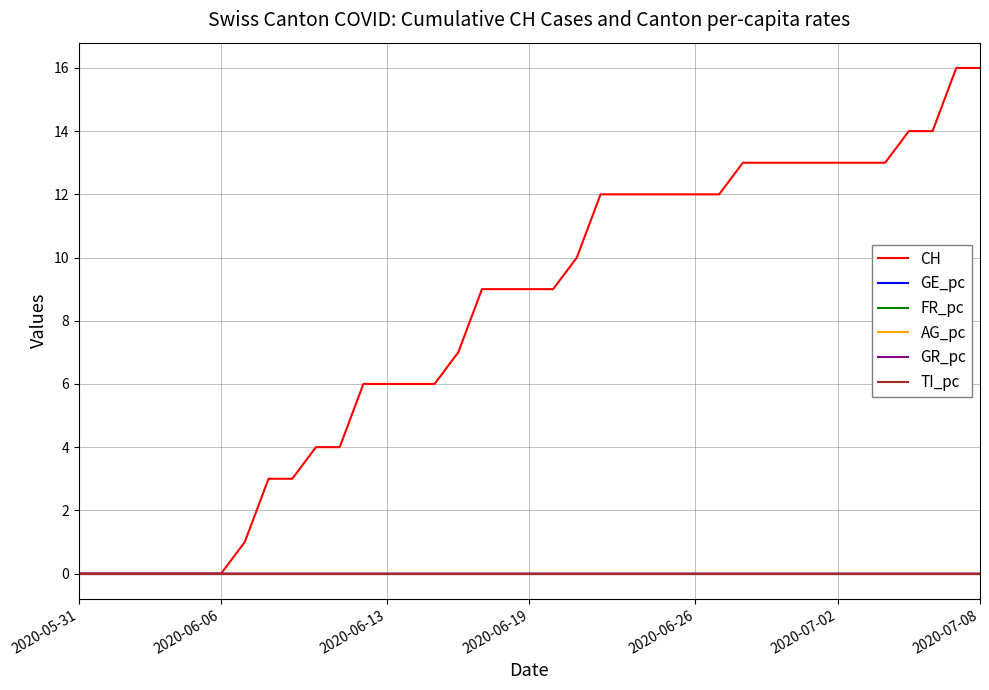

Which series has the largest total across all categories?

CH